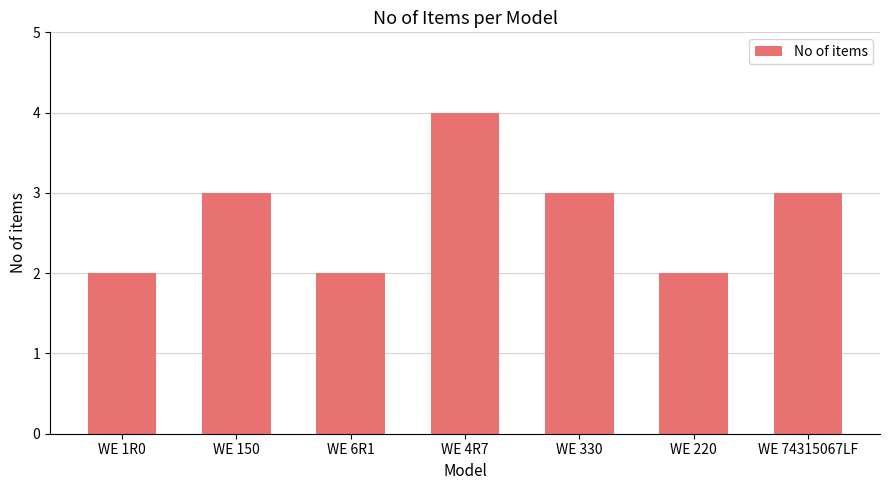

What is the maximum value shown in the chart?

4